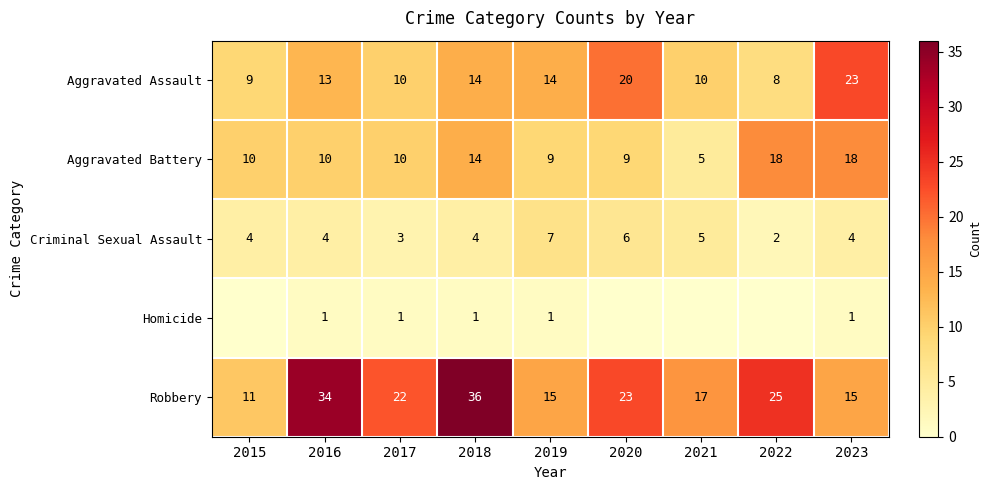

True or false: Aggravated Assault has a value of 26 at 2020.

False